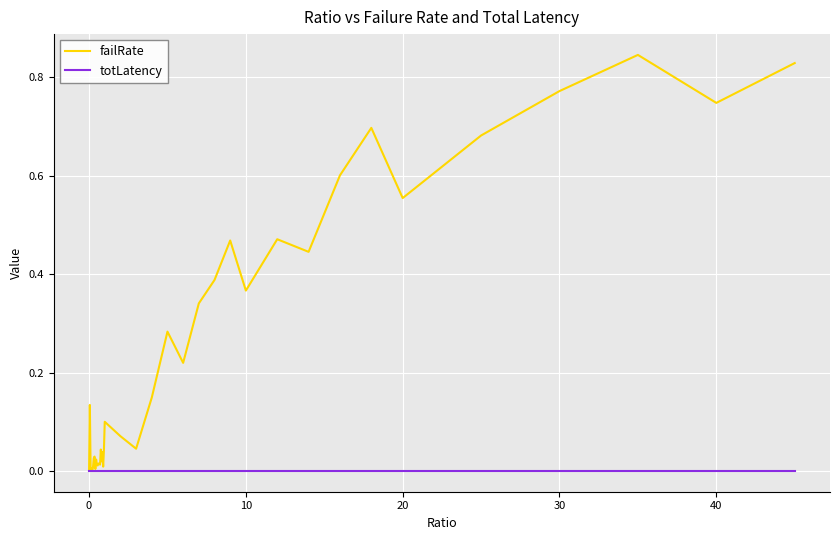

Does the chart have visible grid lines?

Yes